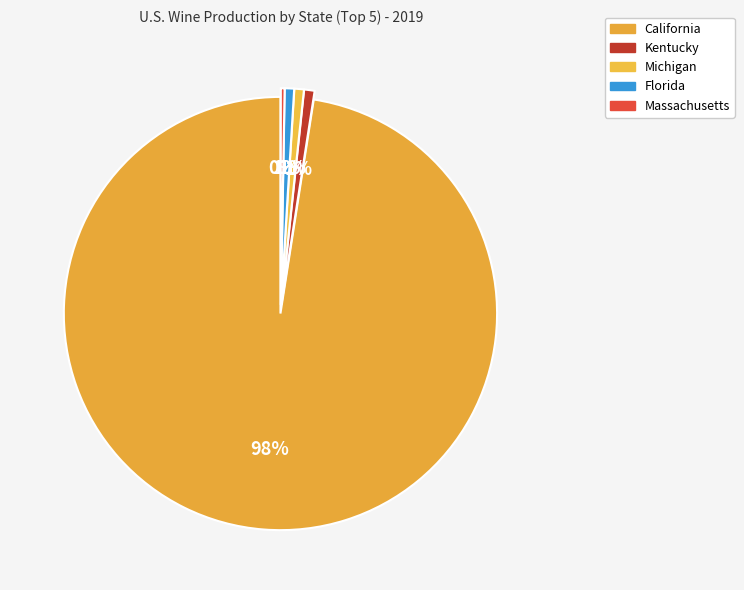

The Florida slice represents 11% of the pie. True or false?

False